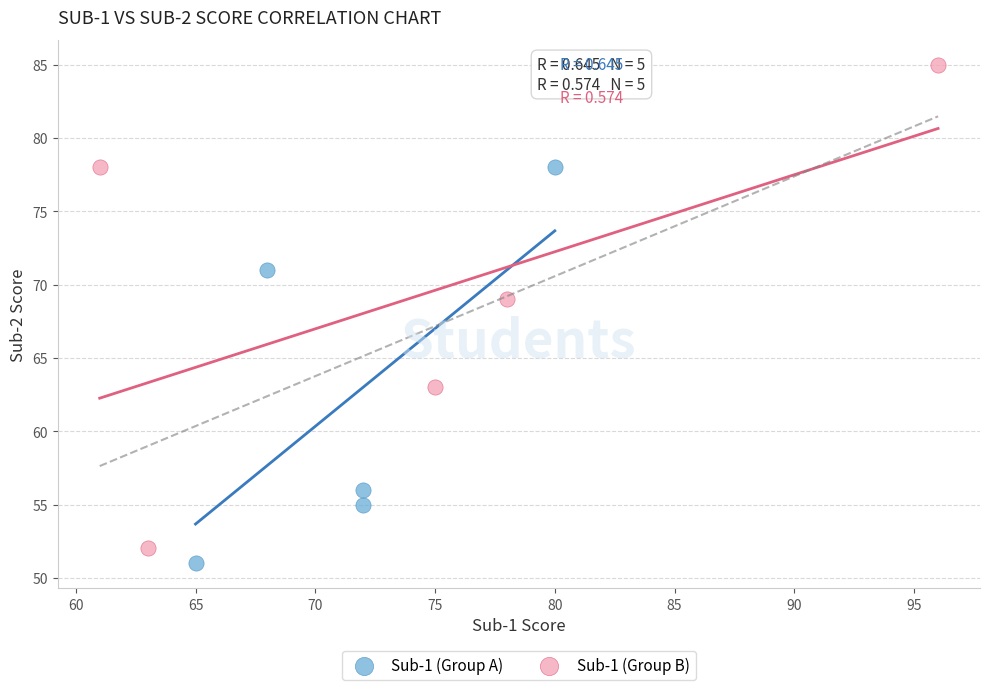

Which series contains the lowest Y value?

Sub-1 (Group A)